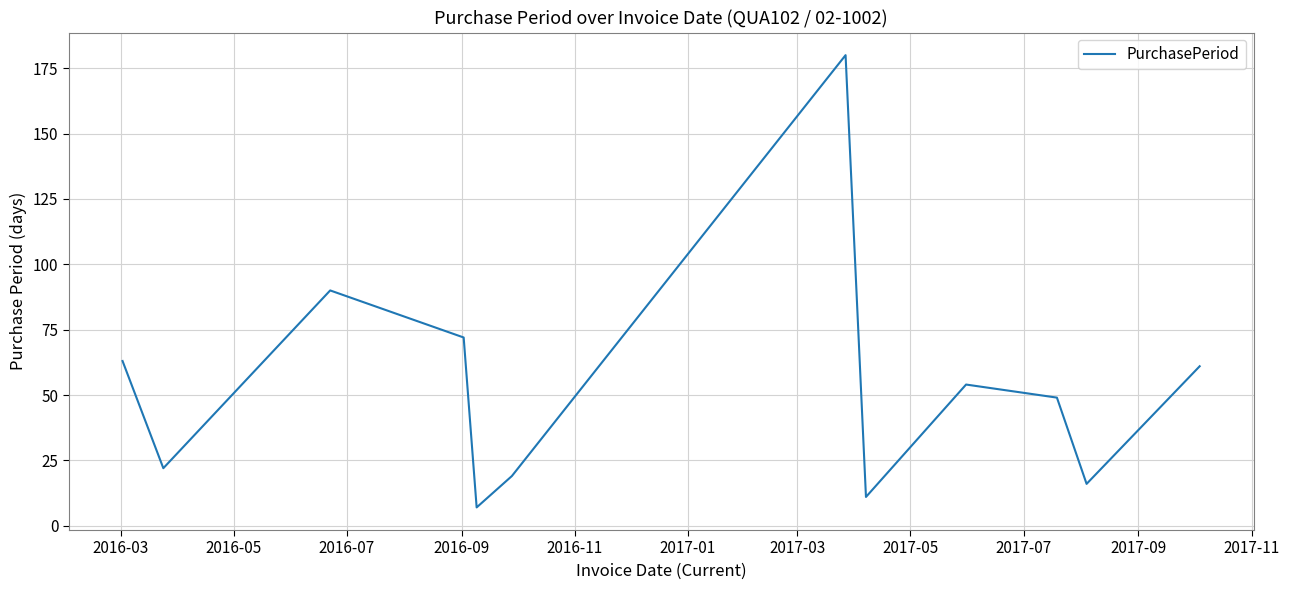

What is the smallest value displayed?

7